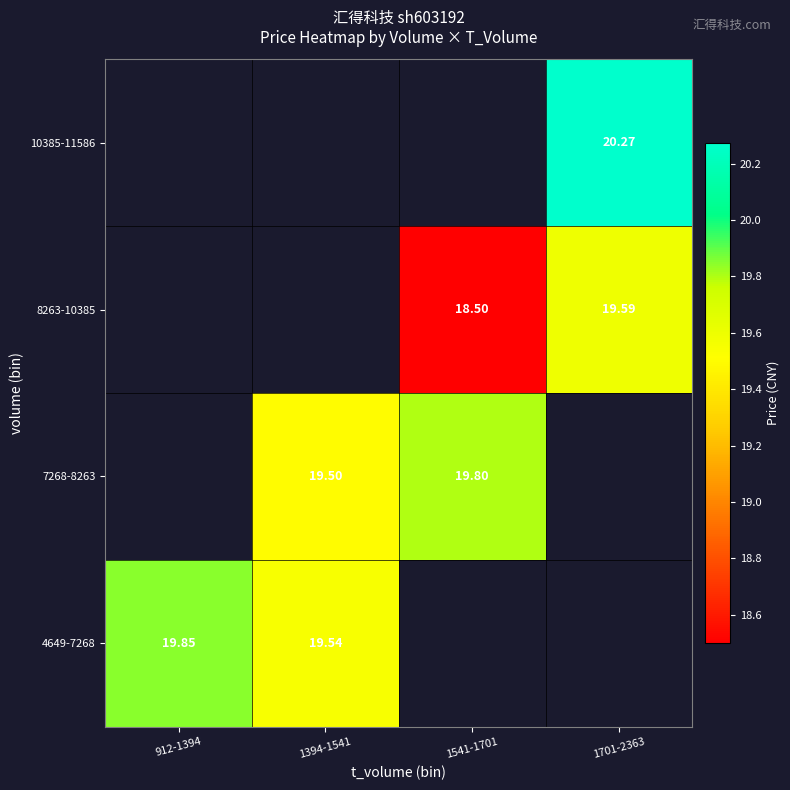

What is the minimum value shown in the chart?

18.5